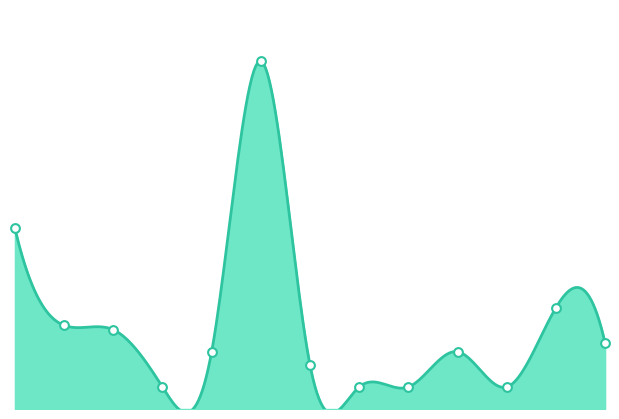

Between 2022-03-05 and 2022-03-05, which is larger?

2022-03-05